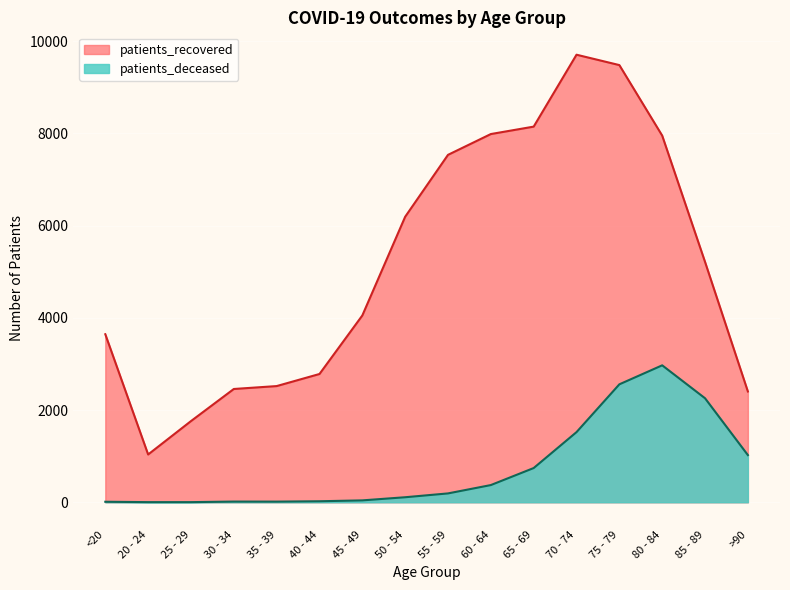

Is the value of patients_deceased at >90 greater than the value of patients_recovered at 20 - 24?

No